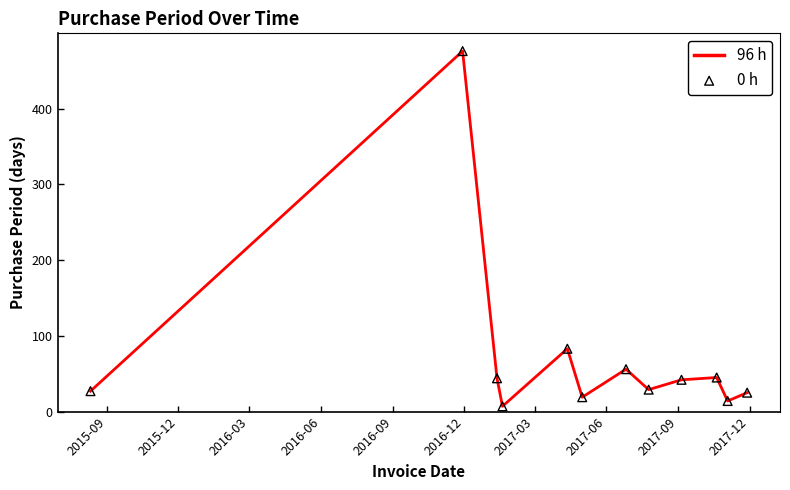

What is the greatest value displayed?

476